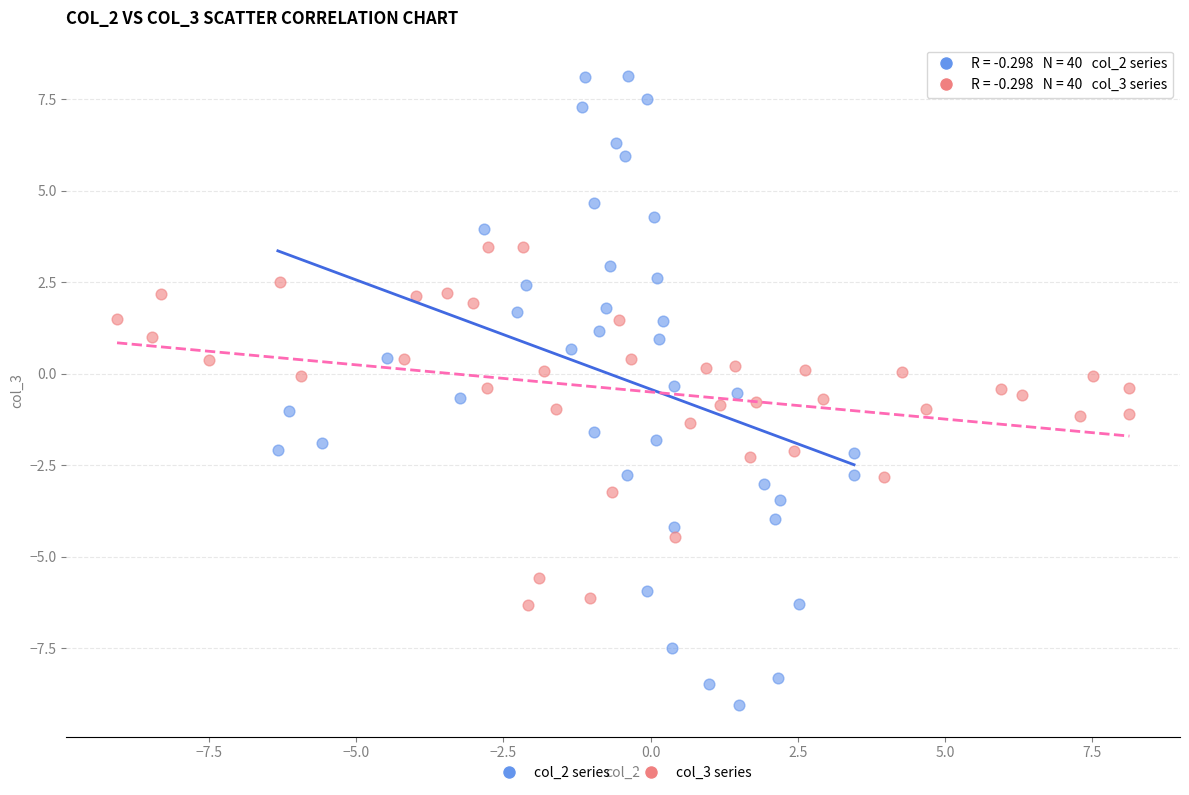

What are all the series names shown in the legend?

col_2 series, col_3 series